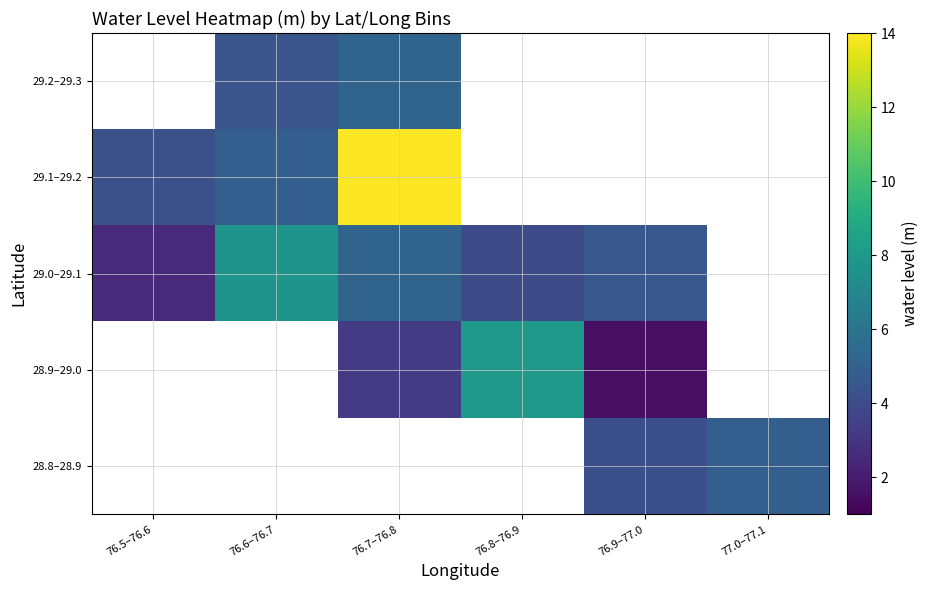

True or false: 28.8–28.9 has a value of 4.2 at 76.9–77.0.

True